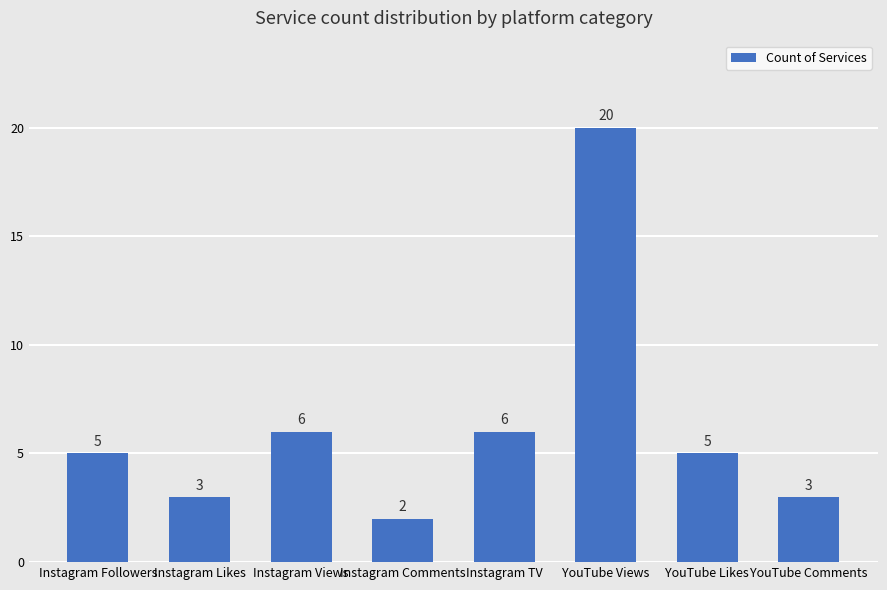

What is the change in value from Instagram Likes to YouTube Views?

+17